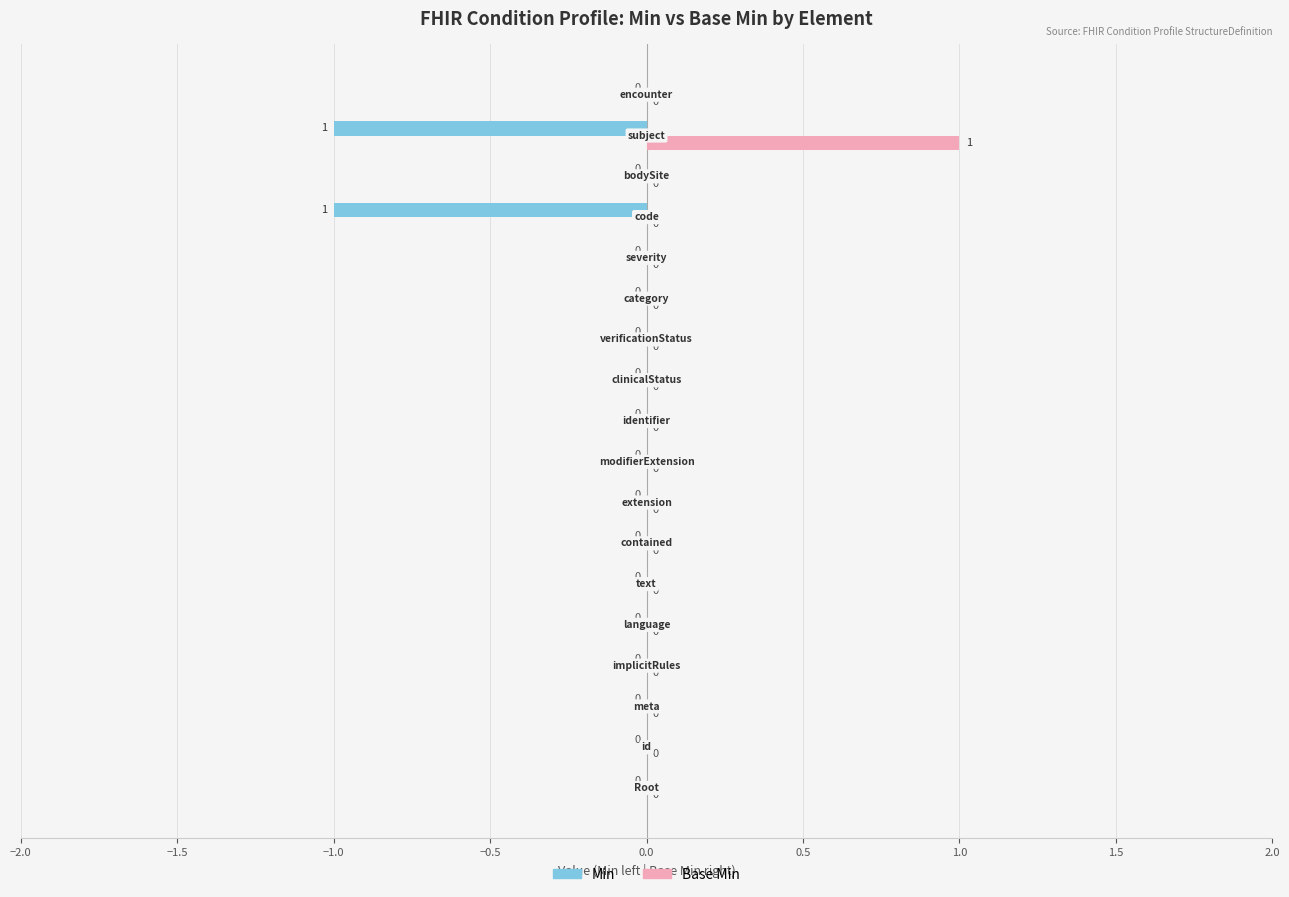

Which series has the largest total across all categories?

Base Min